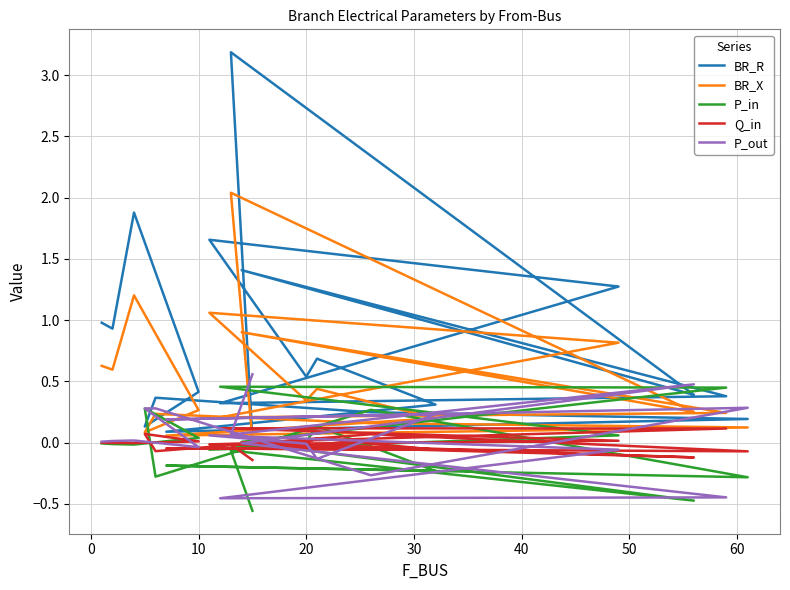

Does the chart display data point markers on the line(s)?

No